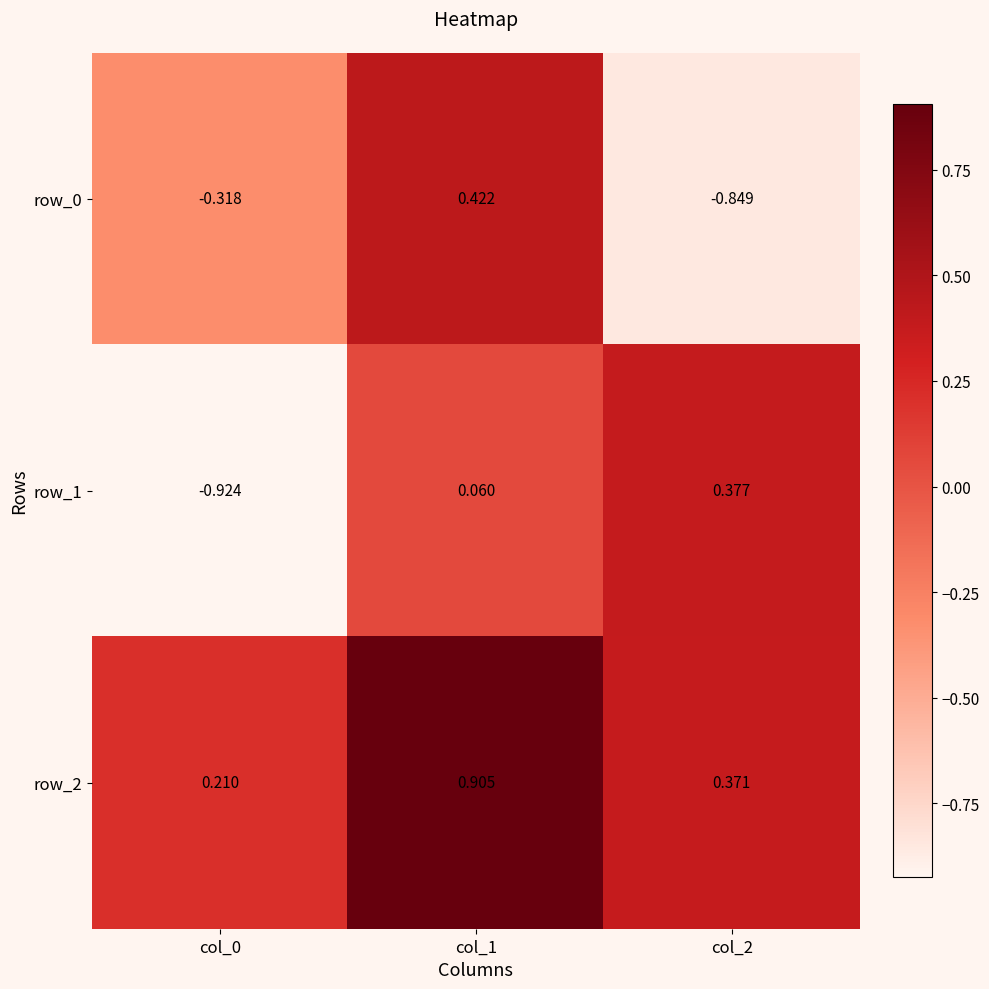

Is the value of row_1 at col_2 greater than the value of row_0 at col_1?

No